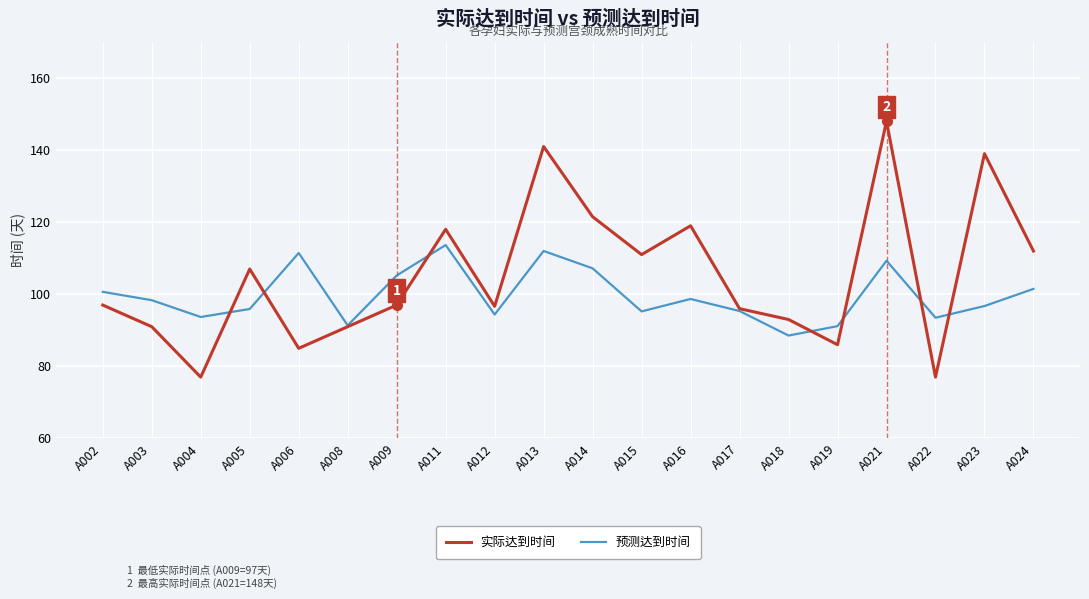

At which label does 预测达到时间 reach its minimum?

A018